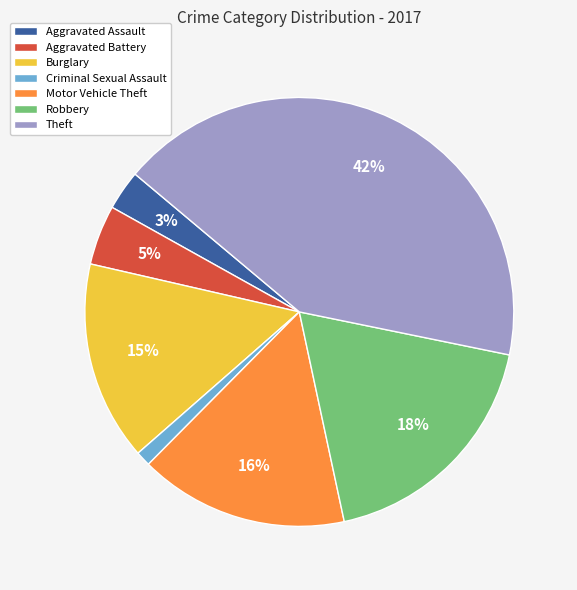

To the nearest percent, what is the difference between the largest and smallest slice percentages?

41%